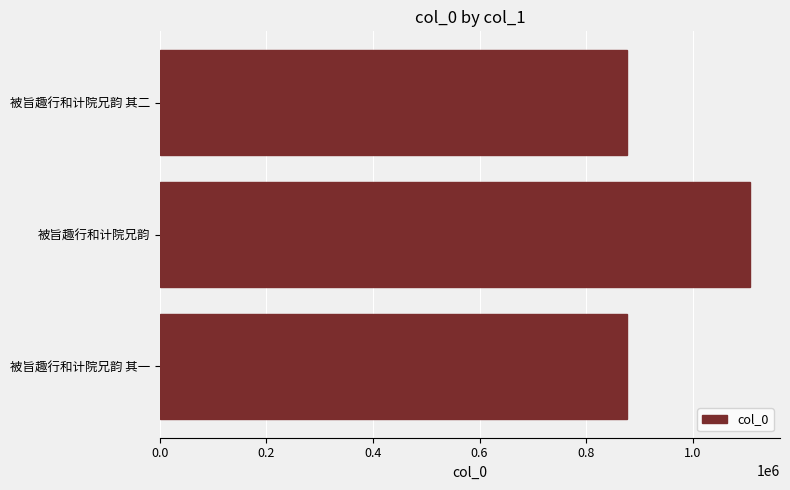

What is the ratio of the value at 被旨趣行和计院兄韵 其二 to the value at 被旨趣行和计院兄韵?

0.8